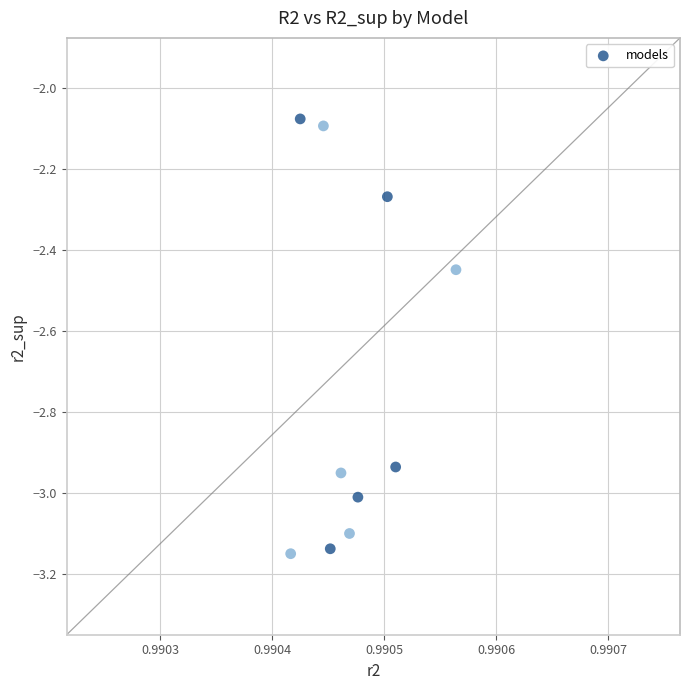

What is the range of Y values (max minus min)?

1.1